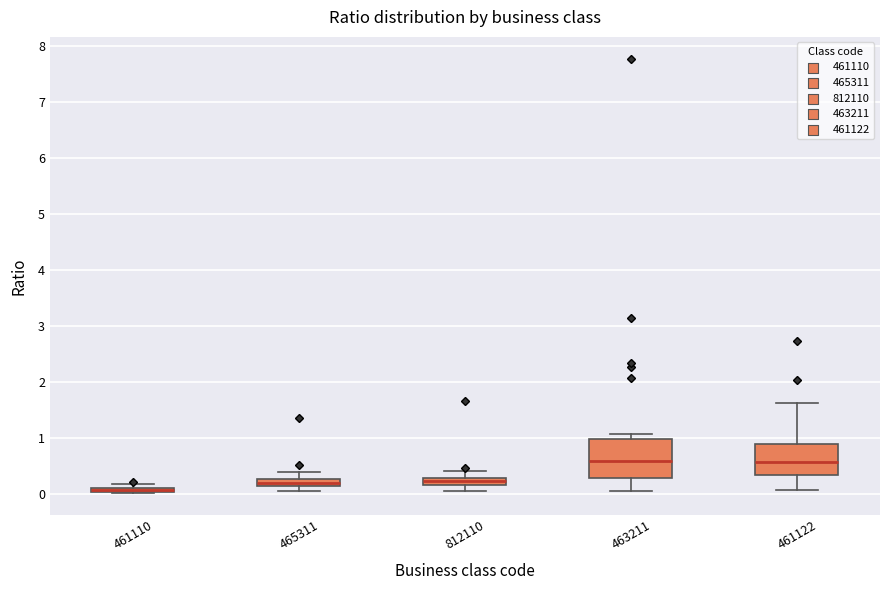

Where is the lower edge of the box at x = 461110 on the y-axis? The values are not printed on the chart, so give them approximately, as read against the axis.

0.0